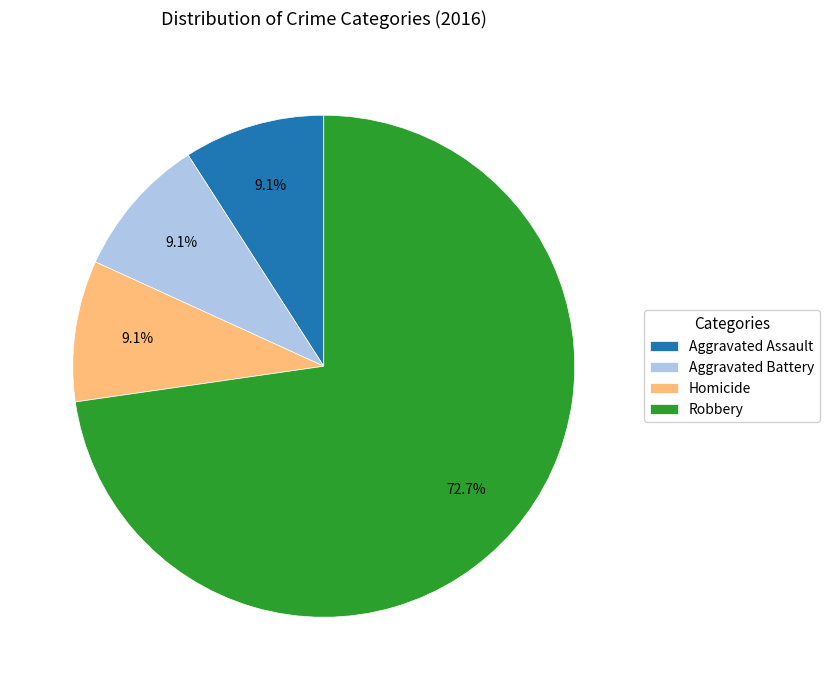

How many segments does this pie chart have?

4